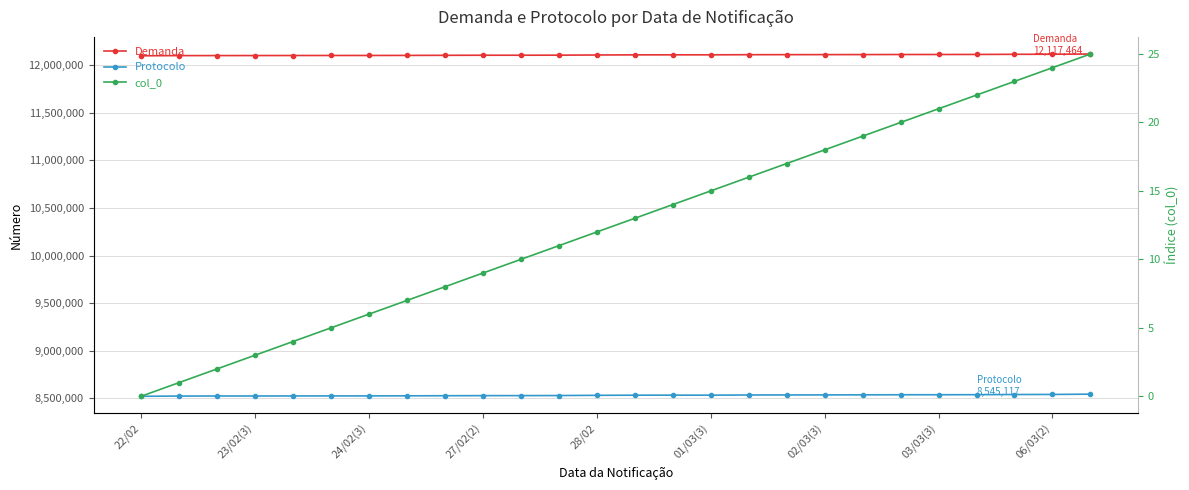

The Protocolo series shows 4309980 at 28/02. True or false?

False